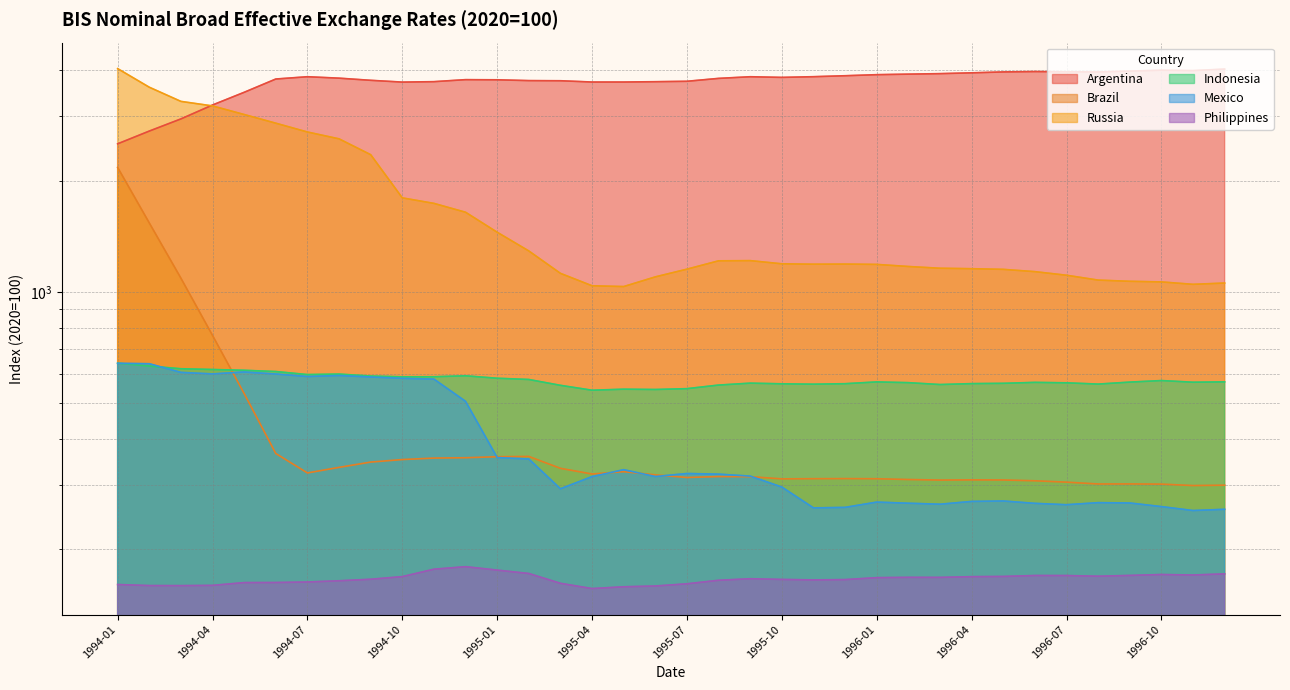

Reading left to right, transcribe all the data shown in this chart.

Argentina: 2527.9	2737.7	2953.9	3222.6	3488.7	3790.9	3845.7	3811.3	3760.4	3718.6	3728.8	3776.0	3772.5	3753.4	3750.3	3720.3	3720.2	3728.0	3737.6	3806.1	3845.4	3829.8	3846.5	3869.6	3895.4	3908.5	3920.7	3940.5	3962.9	3972.0	3966.3	3962.2	3983.6	4005.3	3996.1	4034.4
Brazil: 2180.4	1541.3	1090.9	762.5	530.1	364.4	322.7	334.1	345.4	350.9	354.1	354.9	357.1	357.7	332.1	320.5	325.2	318.8	313.6	315.5	315.2	310.9	311.2	311.4	311.2	309.7	308.6	309.0	308.8	307.2	304.6	301.2	301.3	300.9	298.2	298.9
Russia: 4045.9	3601.4	3295.9	3203.7	3036.4	2875.8	2721.6	2607.7	2361.8	1802.8	1741.5	1647.7	1454.0	1293.4	1124.3	1040.3	1035.2	1099.9	1154.2	1216.0	1217.5	1193.5	1190.6	1191.5	1189.0	1173.6	1160.8	1157.6	1152.8	1136.4	1111.2	1077.9	1069.8	1065.8	1049.7	1058.2
Indonesia: 641.1	629.6	619.1	616.2	613.2	608.5	597.0	598.9	591.6	588.8	589.0	592.4	583.4	578.9	558.1	541.3	544.8	543.8	546.6	559.0	565.8	563.4	562.2	563.8	570.2	567.5	560.9	564.1	565.2	568.5	567.0	562.5	569.5	575.0	569.1	570.4
Mexico: 640.6	638.9	605.2	599.4	606.7	599.0	589.8	593.5	588.0	583.2	580.4	505.0	355.3	352.1	292.2	315.4	329.3	315.5	321.6	320.3	316.3	295.4	259.3	260.1	268.9	267.0	265.4	270.0	270.8	266.8	264.5	267.9	267.4	261.4	255.1	257.0
Philippines: 160.6	159.5	159.5	159.7	162.5	162.6	163.1	164.4	165.9	168.7	176.7	179.5	175.7	172.0	161.8	156.6	158.3	159.1	161.3	164.9	166.5	165.8	165.3	165.6	167.6	167.9	167.9	168.7	168.9	169.9	169.8	169.1	170.0	170.9	170.4	171.6